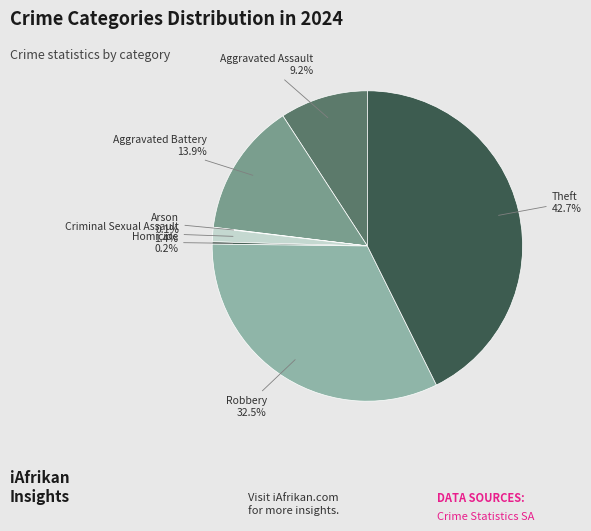

What is the largest slice in the pie chart?

Theft